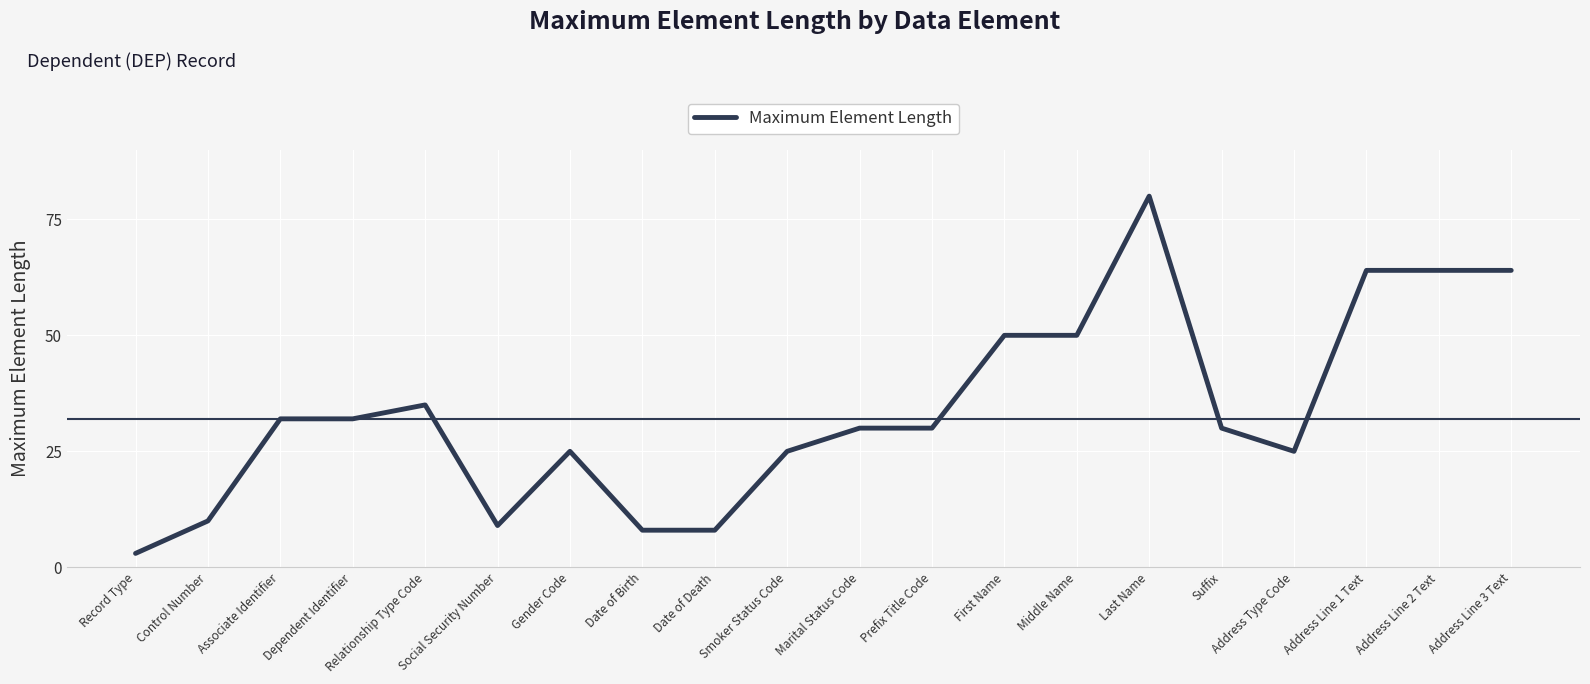

What position from the left is Social Security Number?

6